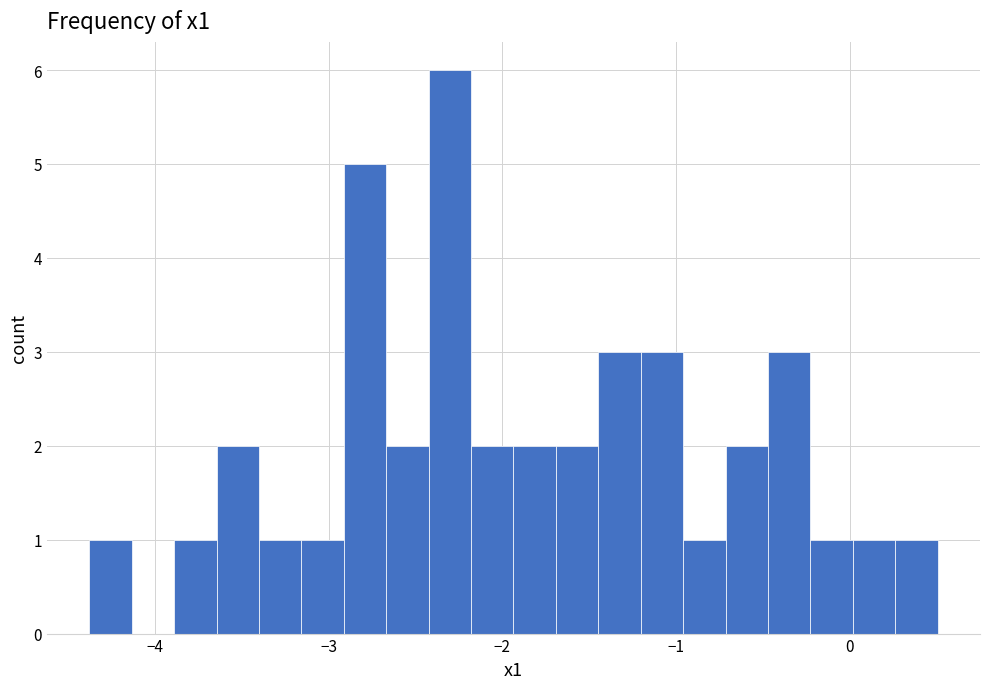

Read against the x-axis, roughly where is the centre of the tallest bar?

-2.3